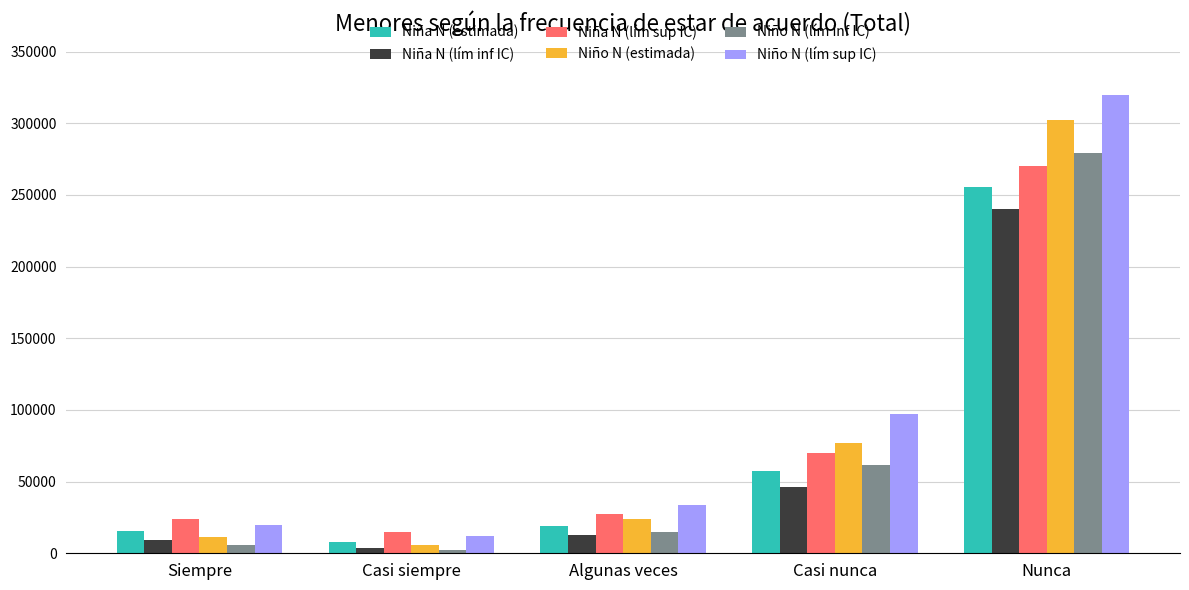

Count the number of data series in this chart.

6